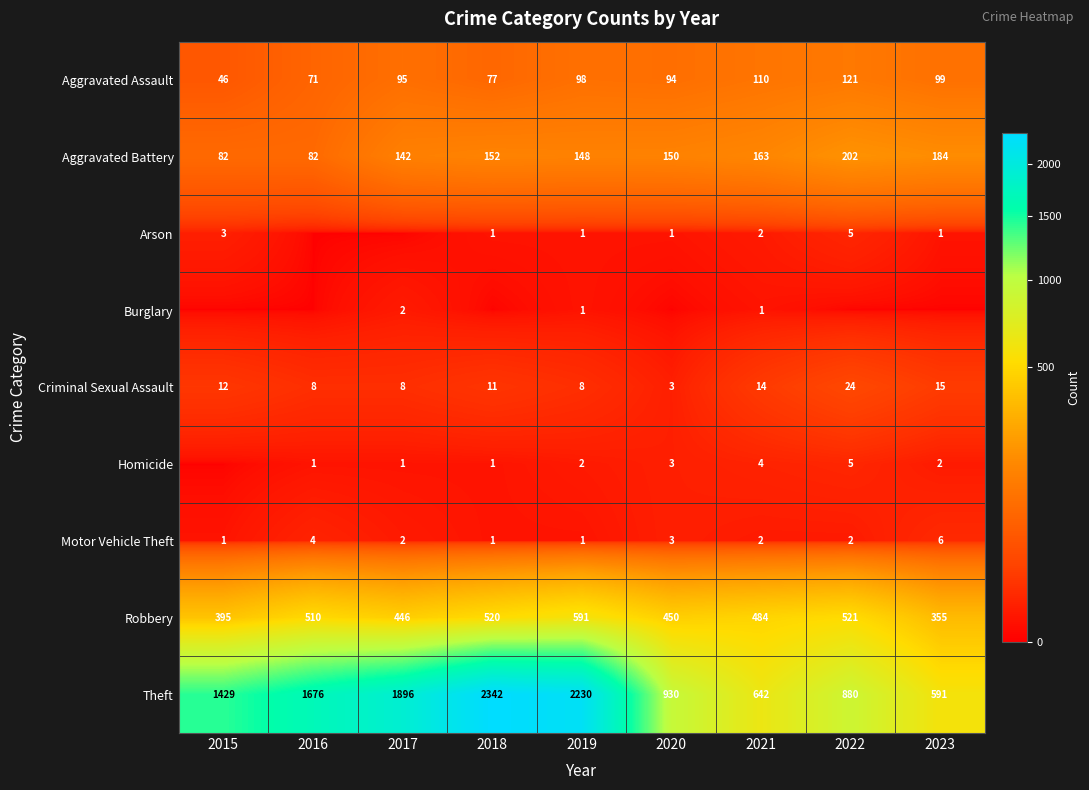

True or false: Homicide has a value of 1 at 2017.

False